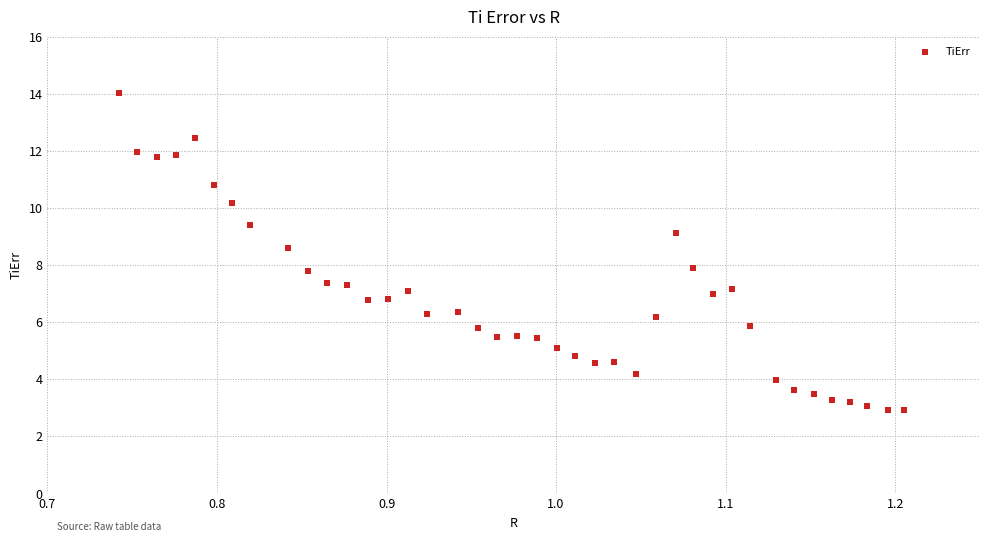

What is the range of Y values (max minus min)?

11.1